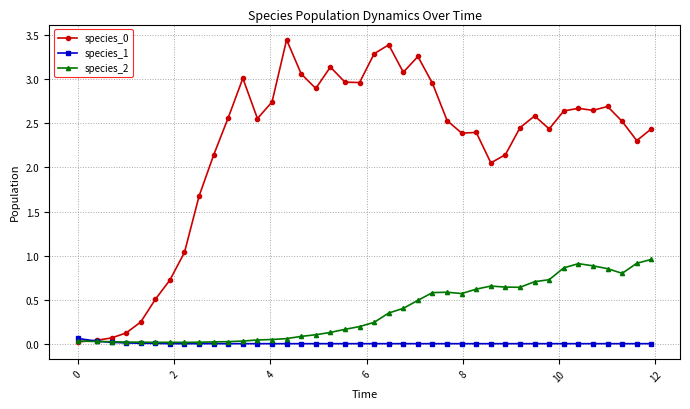

How many intersections are there between species_1 and species_2?

1